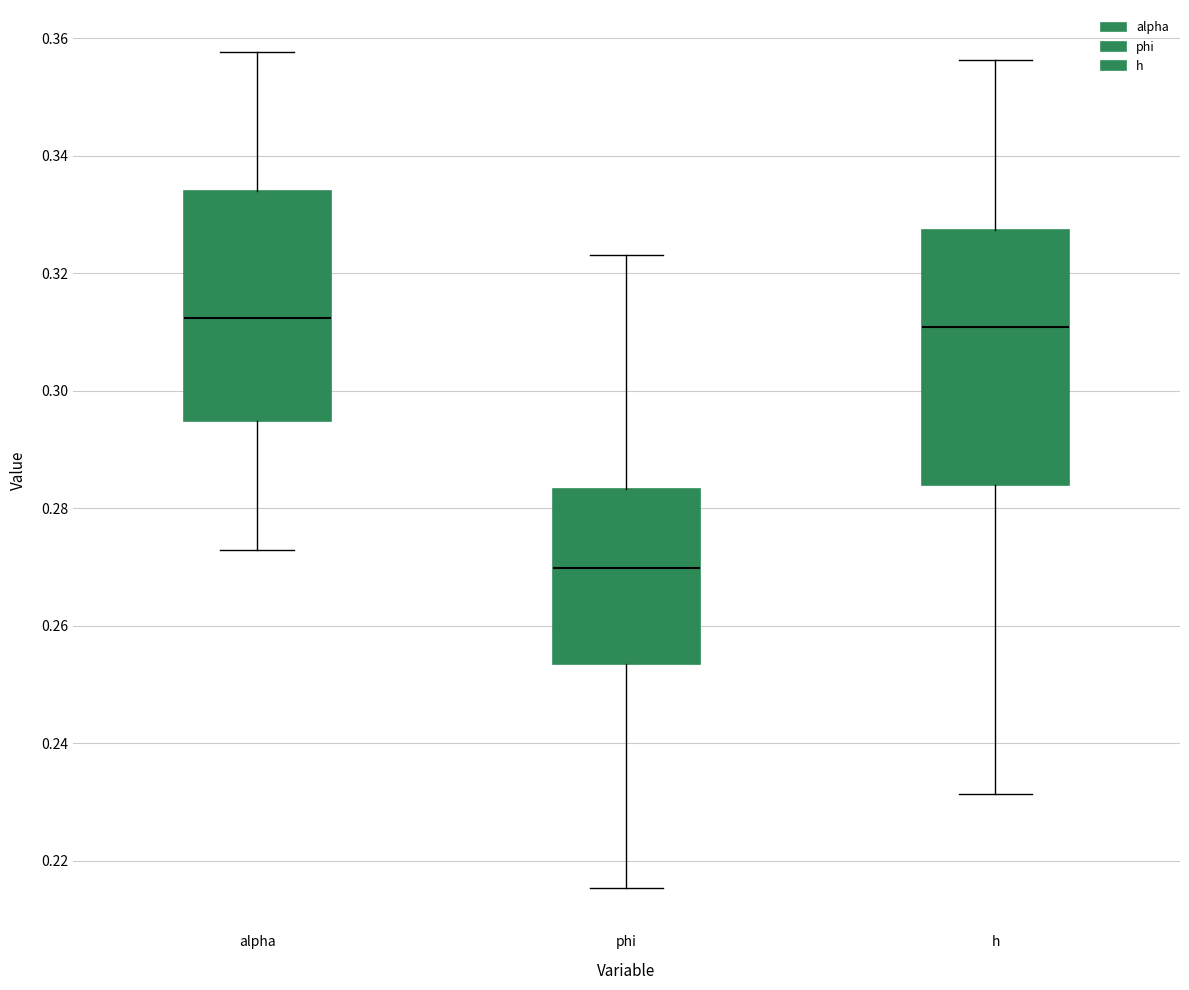

Which box is the tallest, from its lower edge to its upper edge?

h